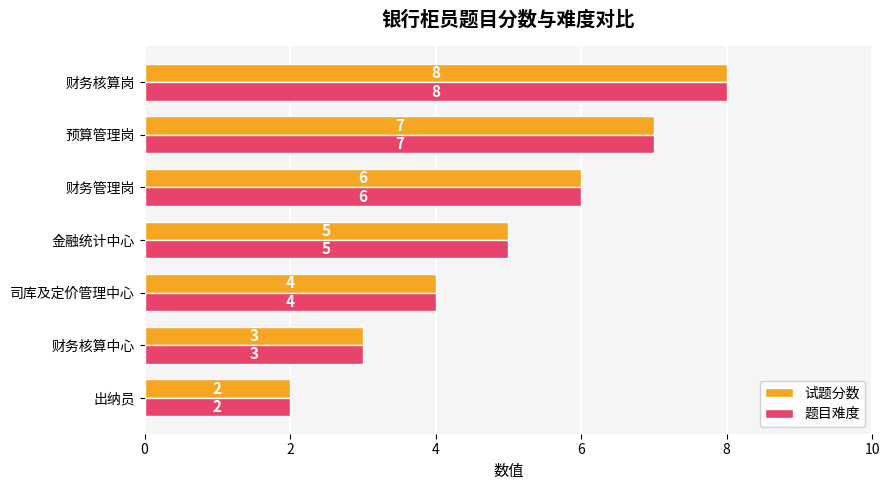

How many data points does each series have?

7